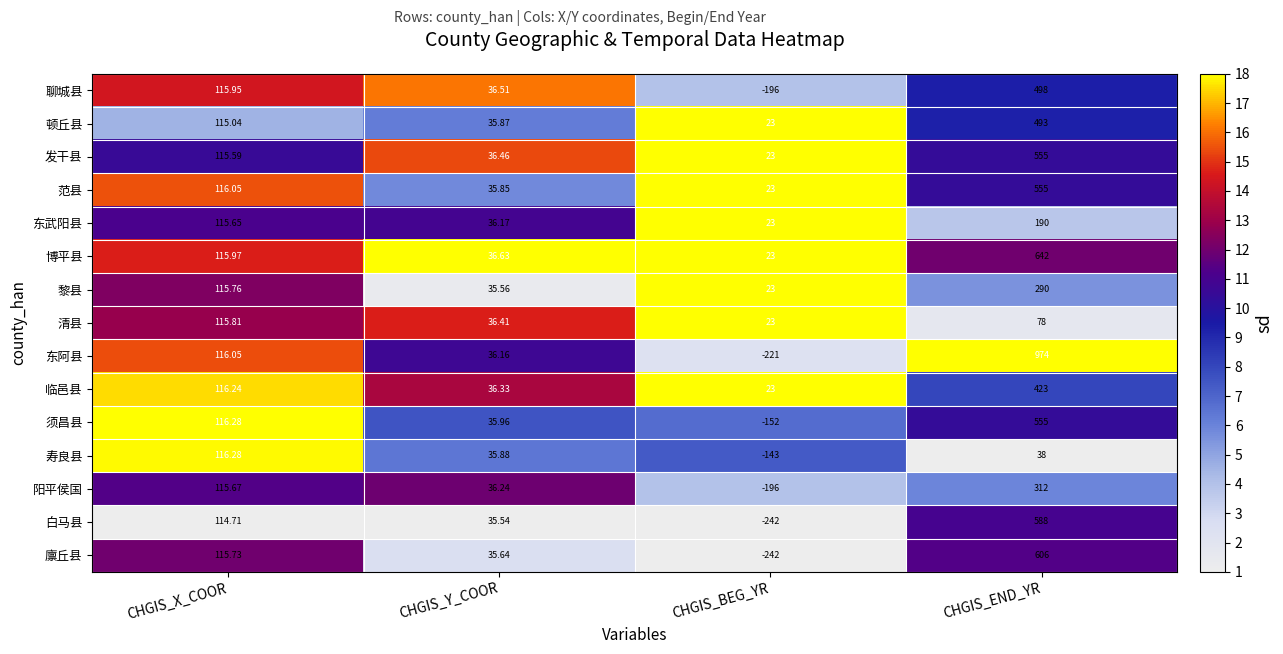

Between CHGIS_BEG_YR and CHGIS_END_YR, which series saw the biggest shift?

东阿县